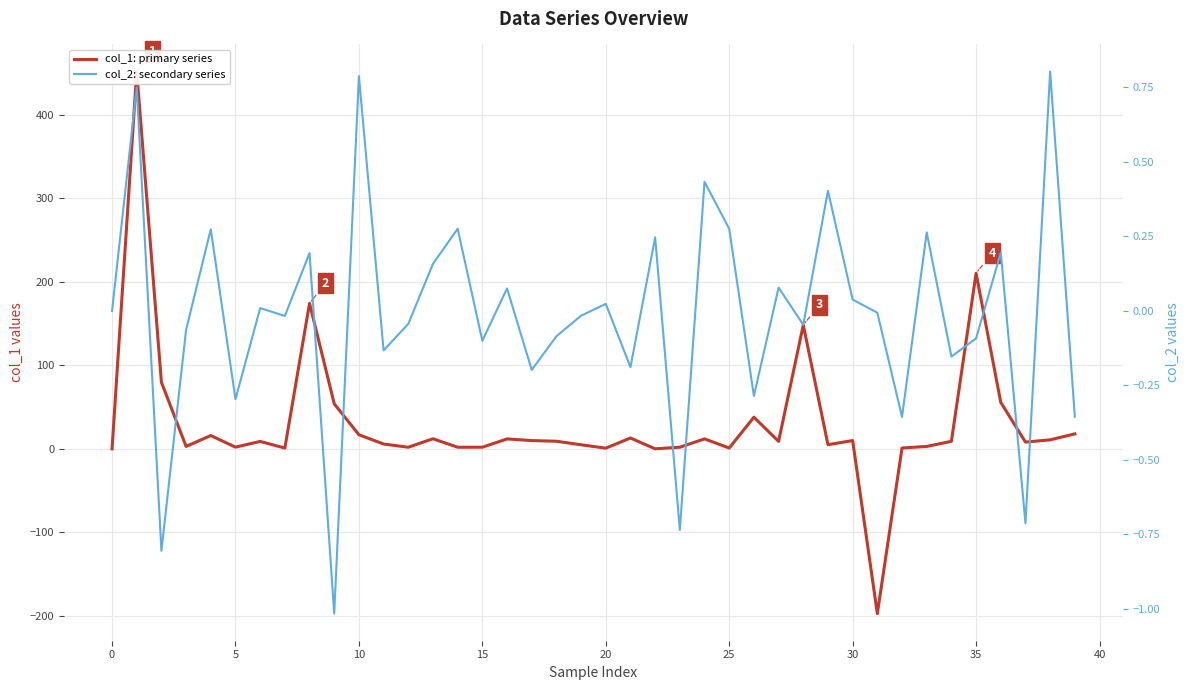

How many positive values does the col_1: primary series series have?

38